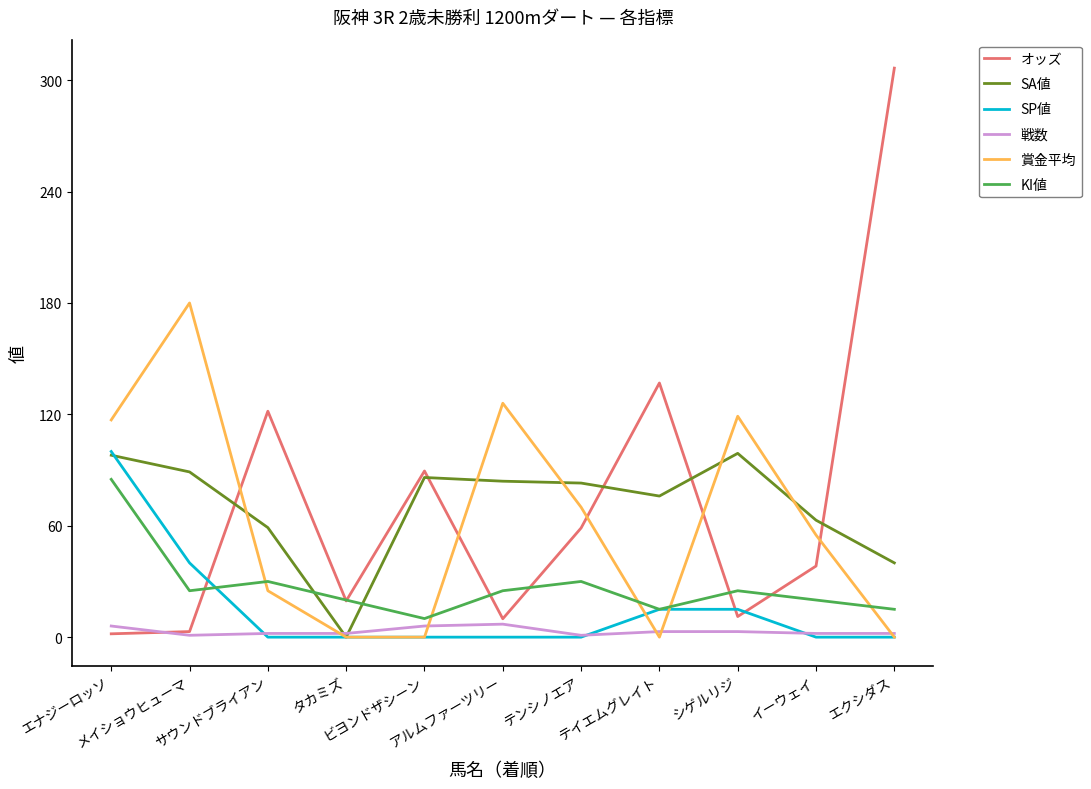

What value does the 戦数 series have at メイショウヒューマ?

1.0